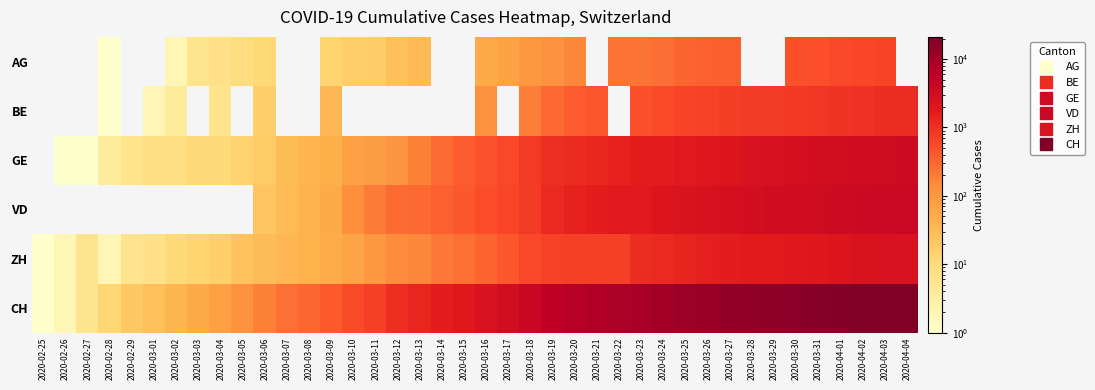

What is the difference between the highest and lowest values at 2020-03-02?

37